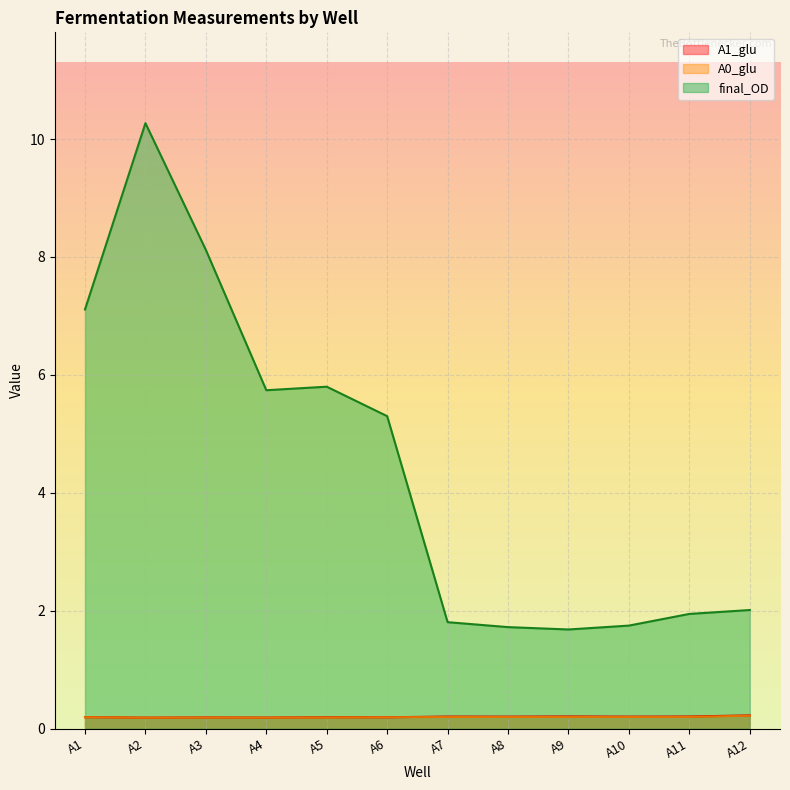

What is the value of the final_OD point at the 3rd from the left?

8.1